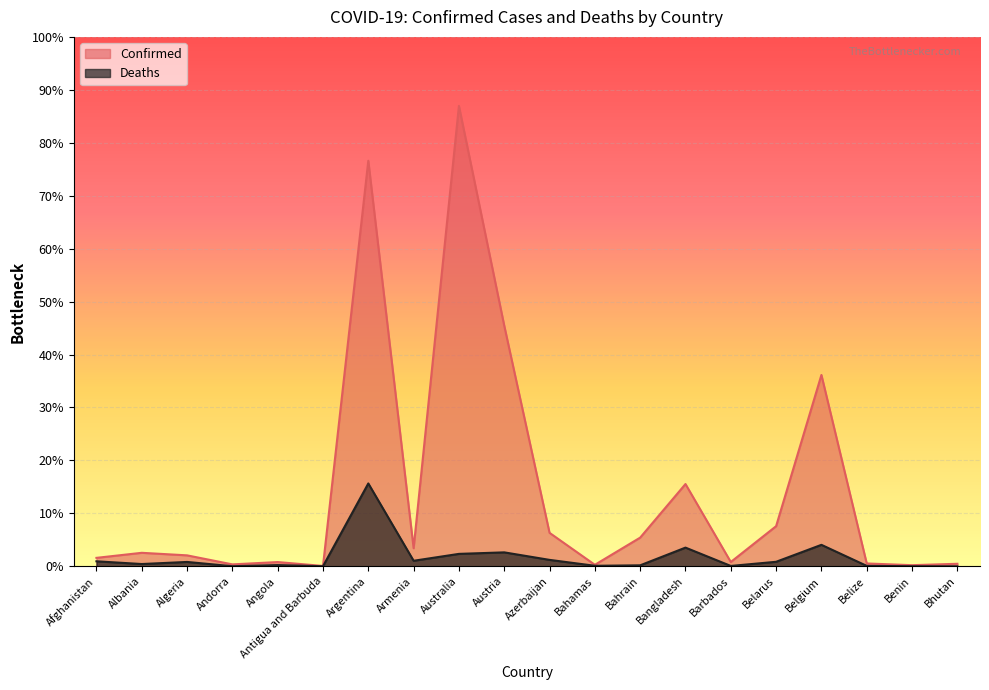

Which series has the largest total across all categories?

Confirmed